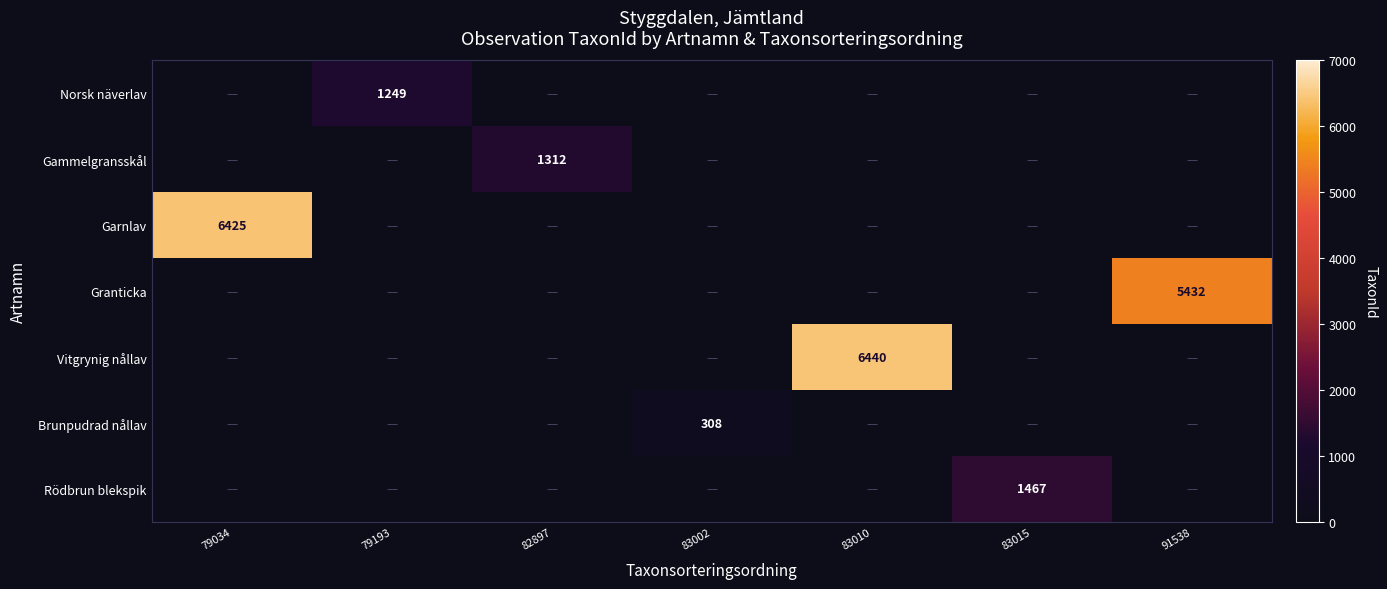

What is the approximate value of Rödbrun blekspik at 83015, to the nearest 100?

1500